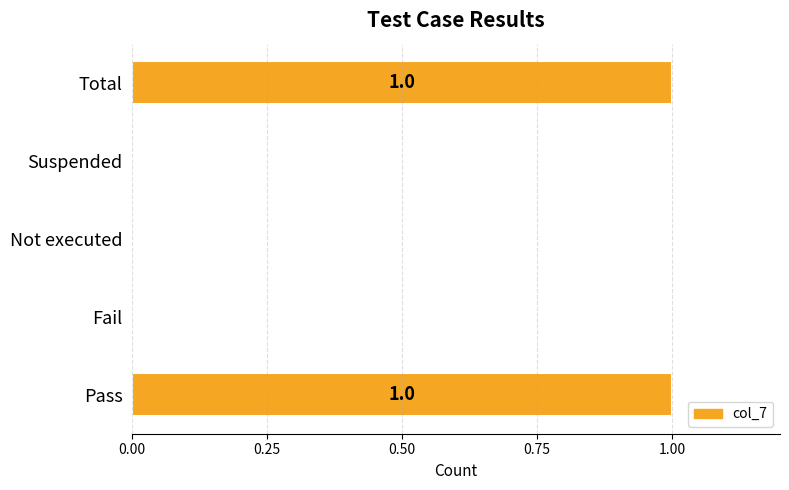

Reading bottom to top, what are all the values shown in this chart?

Pass=1	Fail=0	Not executed=0	Suspended=0	Total=1